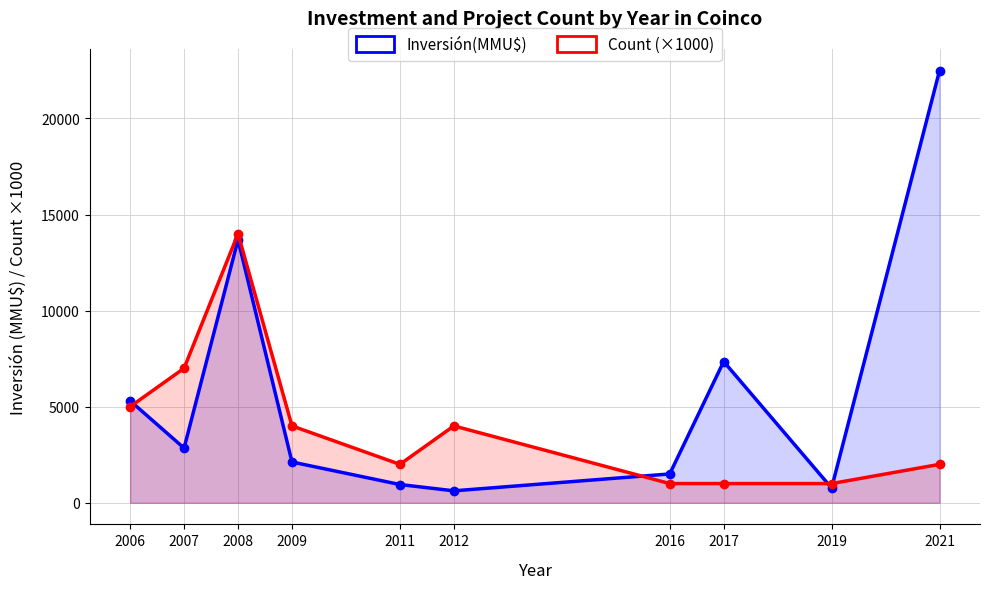

What is the difference between the maximum and minimum values in the Count (×1000) series?

13000